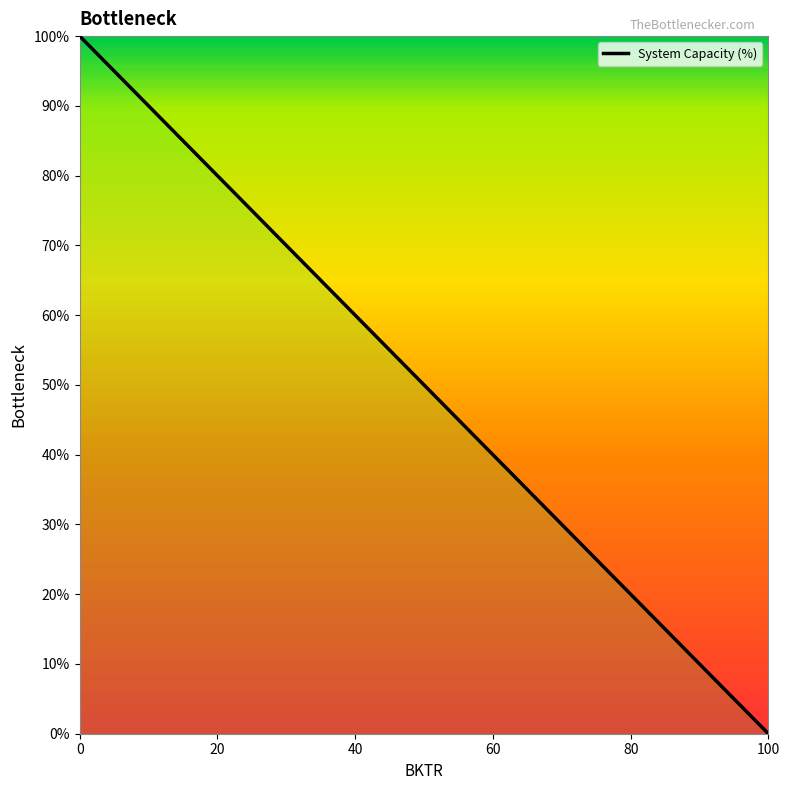

List the labels in order of value, largest first.

0, 20, 40, 60, 80, 100